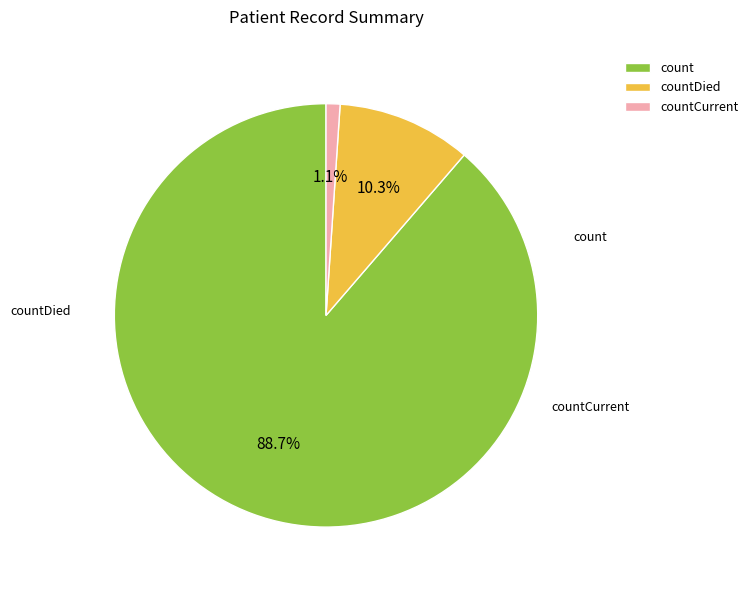

Which has a higher value, countCurrent or count?

count